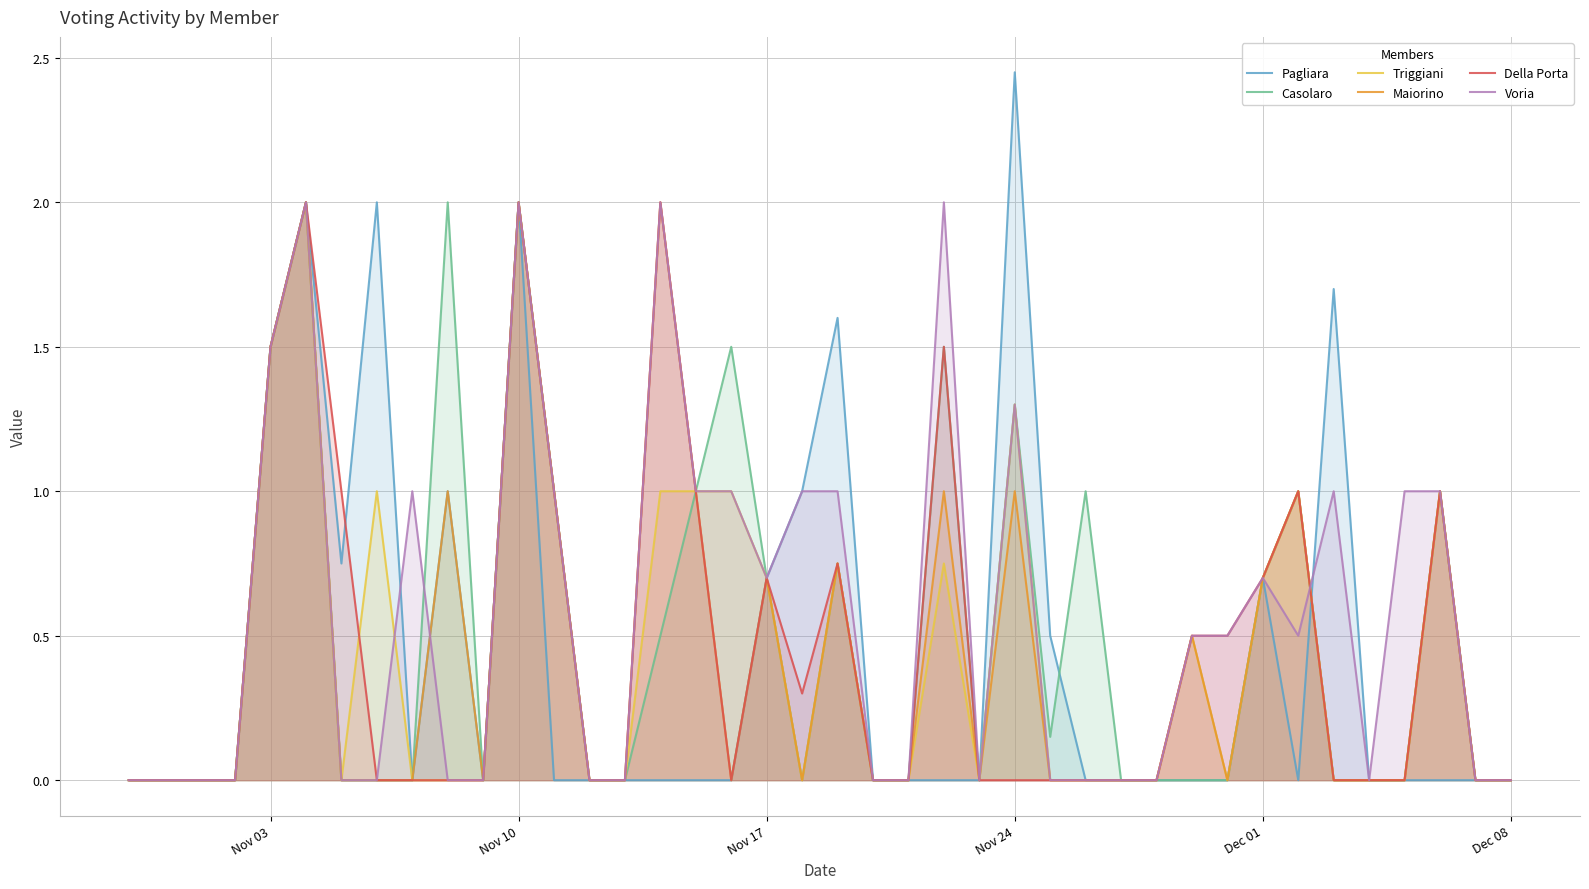

Rank the series by their maximum value, from highest to lowest.

Pagliara, Casolaro, Triggiani, Maiorino, Della Porta, Voria